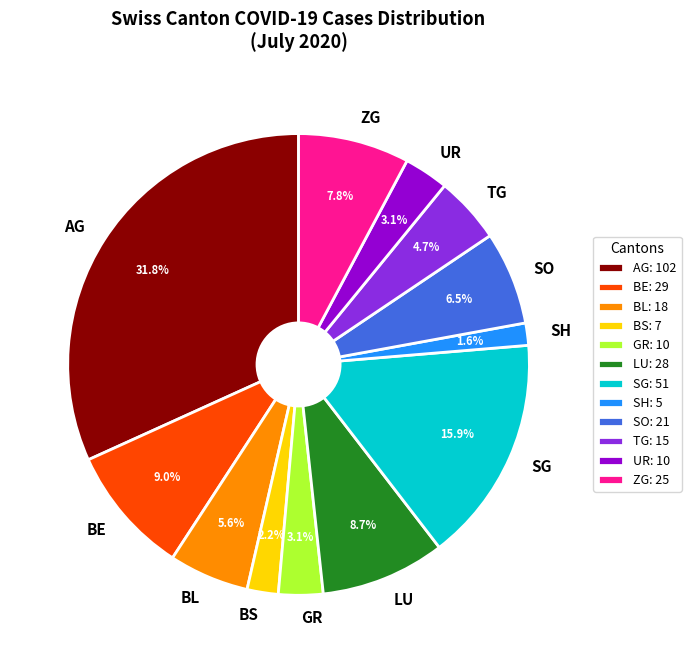

How many slices are in this pie chart?

12